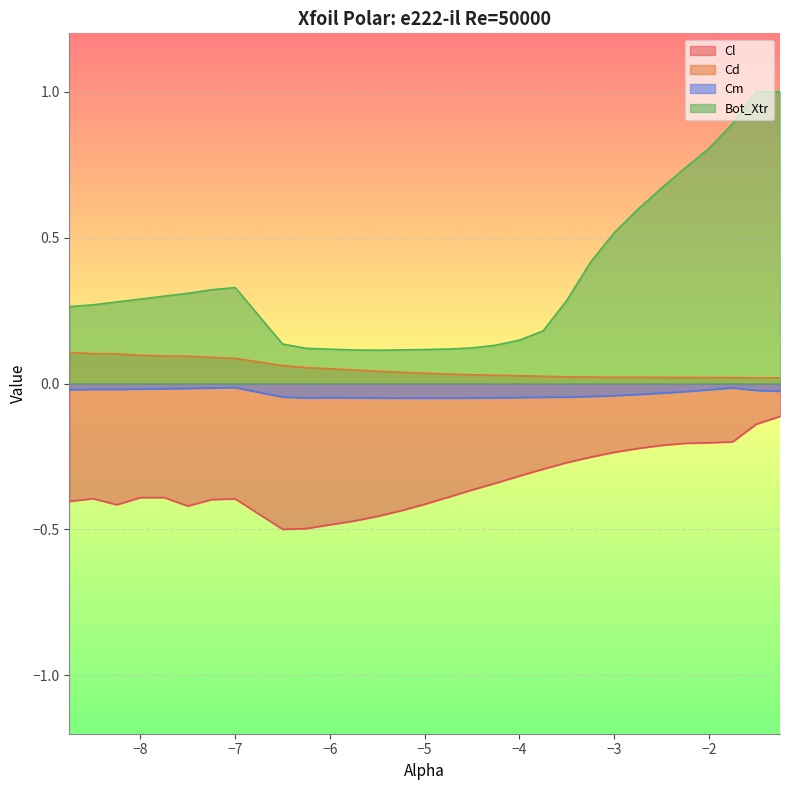

Reading left to right, what are all the values shown in this chart?

Cl: -8.75=-0.4	-8.5=-0.4	-8.25=-0.4	-8.0=-0.4	-7.75=-0.4	-7.5=-0.4	-7.25=-0.4	-7.0=-0.4	-6.5=-0.5	-6.25=-0.5	-6.0=-0.5	-5.75=-0.5	-5.5=-0.5	-5.25=-0.4	-5.0=-0.4	-4.75=-0.4	-4.5=-0.4	-4.25=-0.3	-4.0=-0.3	-3.75=-0.3	-3.5=-0.3	-3.25=-0.3	-3.0=-0.2	-2.75=-0.2	-2.5=-0.2	-2.25=-0.2	-2.0=-0.2	-1.75=-0.2	-1.5=-0.1	-1.25=-0.1
Cd: -8.75=0.1	-8.5=0.1	-8.25=0.1	-8.0=0.1	-7.75=0.1	-7.5=0.1	-7.25=0.1	-7.0=0.1	-6.5=0.1	-6.25=0.1	-6.0=0.1	-5.75=0.0	-5.5=0.0	-5.25=0.0	-5.0=0.0	-4.75=0.0	-4.5=0.0	-4.25=0.0	-4.0=0.0	-3.75=0.0	-3.5=0.0	-3.25=0.0	-3.0=0.0	-2.75=0.0	-2.5=0.0	-2.25=0.0	-2.0=0.0	-1.75=0.0	-1.5=0.0	-1.25=0.0
Cm: -8.75=-0.0	-8.5=-0.0	-8.25=-0.0	-8.0=-0.0	-7.75=-0.0	-7.5=-0.0	-7.25=-0.0	-7.0=-0.0	-6.5=-0.0	-6.25=-0.0	-6.0=-0.0	-5.75=-0.0	-5.5=-0.0	-5.25=-0.1	-5.0=-0.1	-4.75=-0.1	-4.5=-0.0	-4.25=-0.0	-4.0=-0.0	-3.75=-0.0	-3.5=-0.0	-3.25=-0.0	-3.0=-0.0	-2.75=-0.0	-2.5=-0.0	-2.25=-0.0	-2.0=-0.0	-1.75=-0.0	-1.5=-0.0	-1.25=-0.0
Bot_Xtr: -8.75=0.3	-8.5=0.3	-8.25=0.3	-8.0=0.3	-7.75=0.3	-7.5=0.3	-7.25=0.3	-7.0=0.3	-6.5=0.1	-6.25=0.1	-6.0=0.1	-5.75=0.1	-5.5=0.1	-5.25=0.1	-5.0=0.1	-4.75=0.1	-4.5=0.1	-4.25=0.1	-4.0=0.1	-3.75=0.2	-3.5=0.3	-3.25=0.4	-3.0=0.5	-2.75=0.6	-2.5=0.7	-2.25=0.7	-2.0=0.8	-1.75=0.9	-1.5=1.0	-1.25=1.0